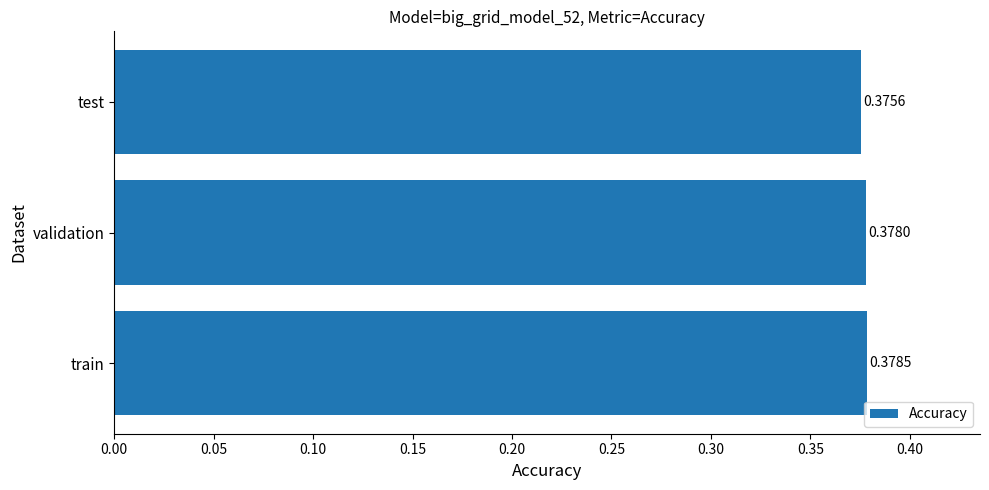

Where is the data nearest to the value 0?

test